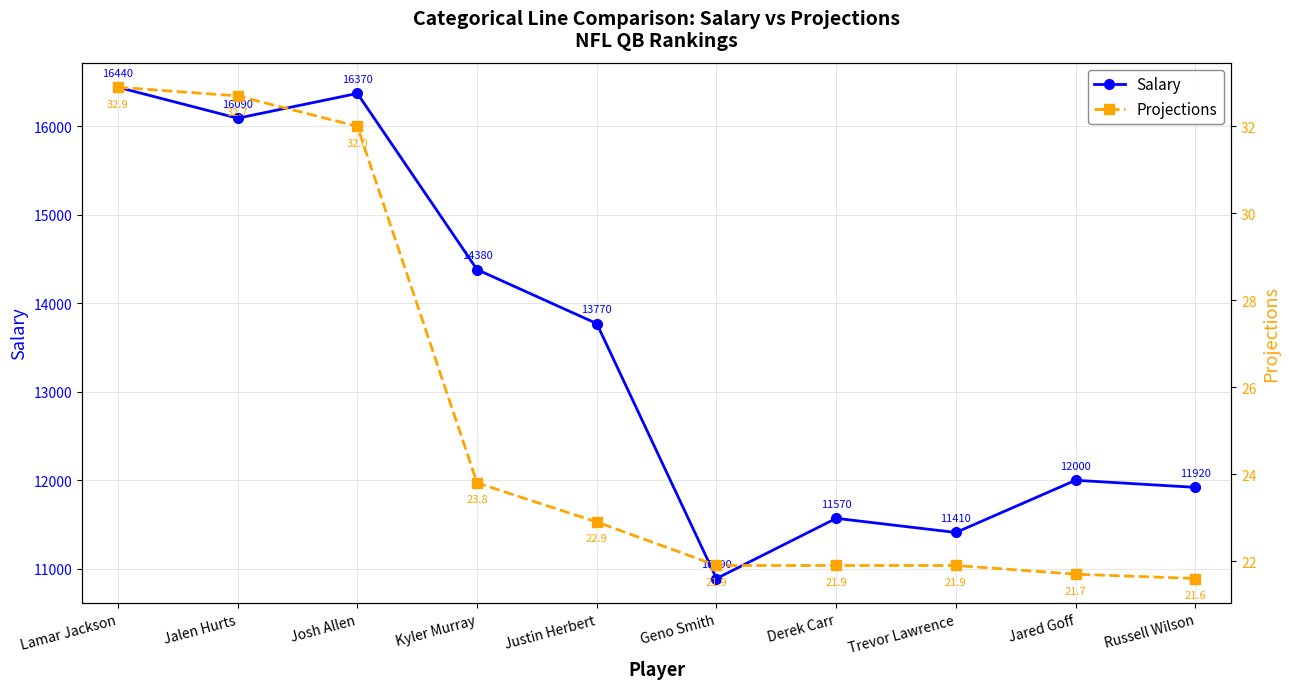

Read the Projections value at Russell Wilson.

21.6